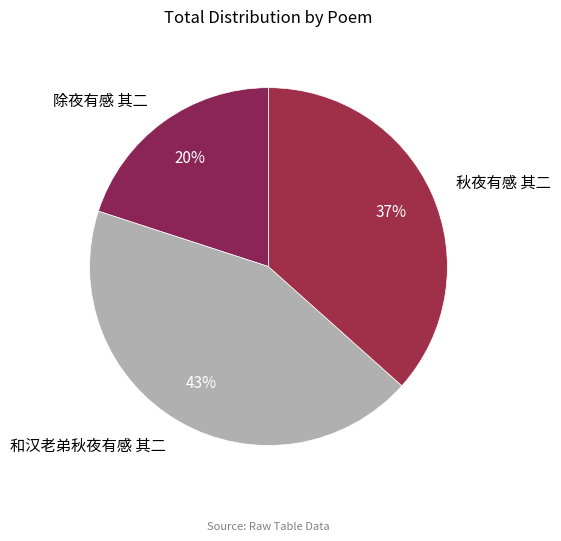

Is there a majority slice in this chart?

No